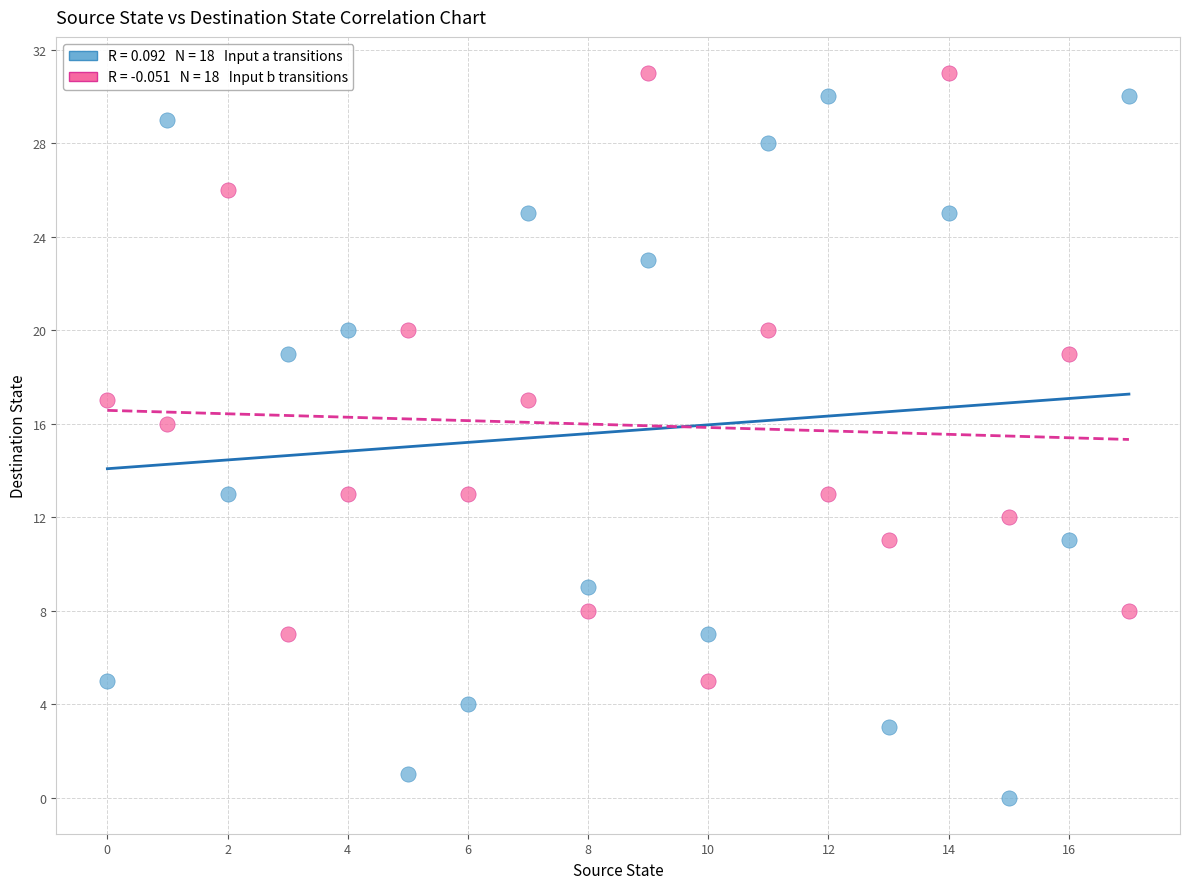

Across all series, what Y value is closest to 15?

16